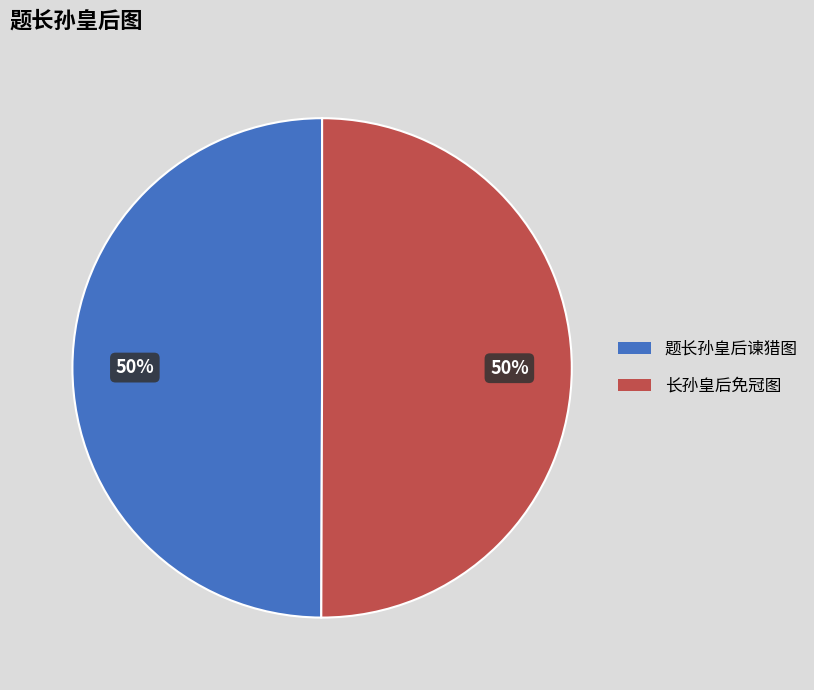

What is the ratio of the value at 长孙皇后免冠图 to the value at 题长孙皇后谏猎图?

1.0